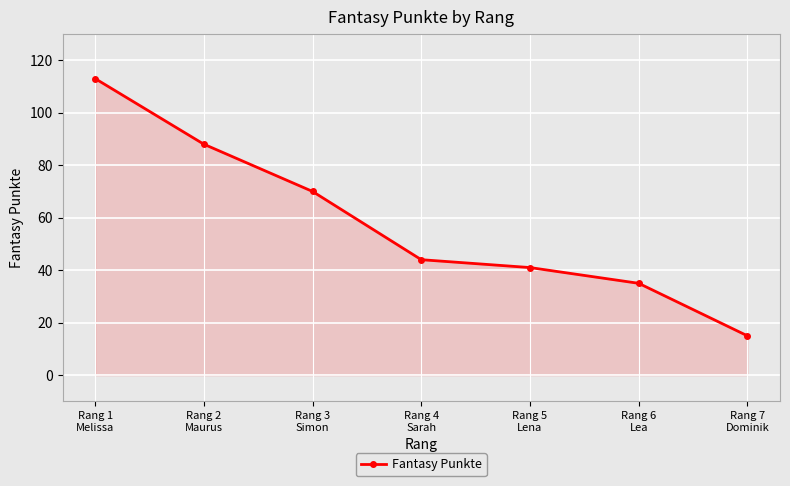

Is it true that the value at Rang 5
Lena is 20?

False